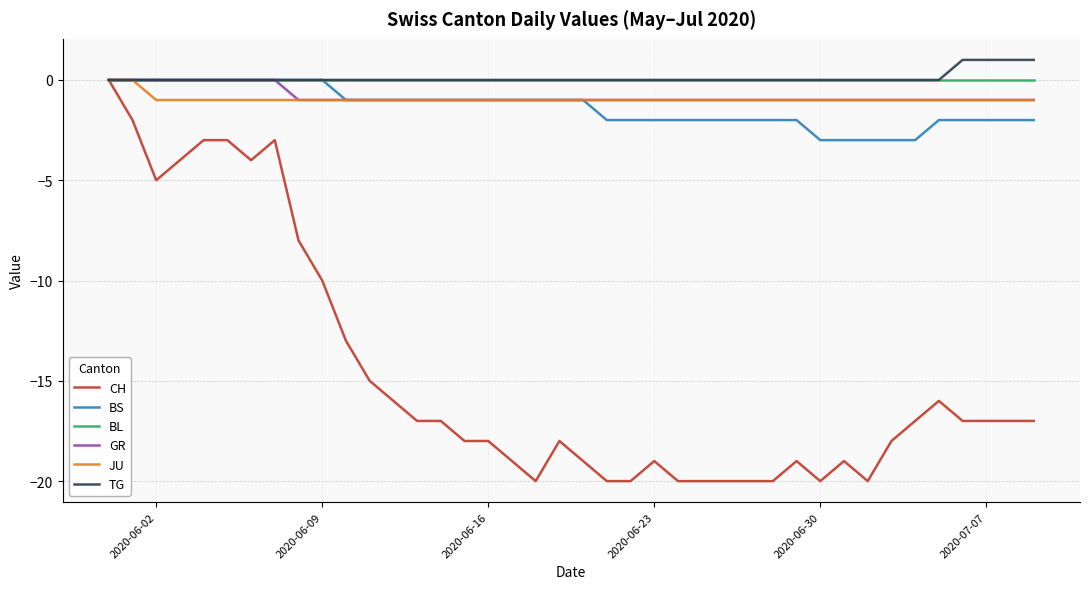

Which series has the largest range (max minus min)?

CH